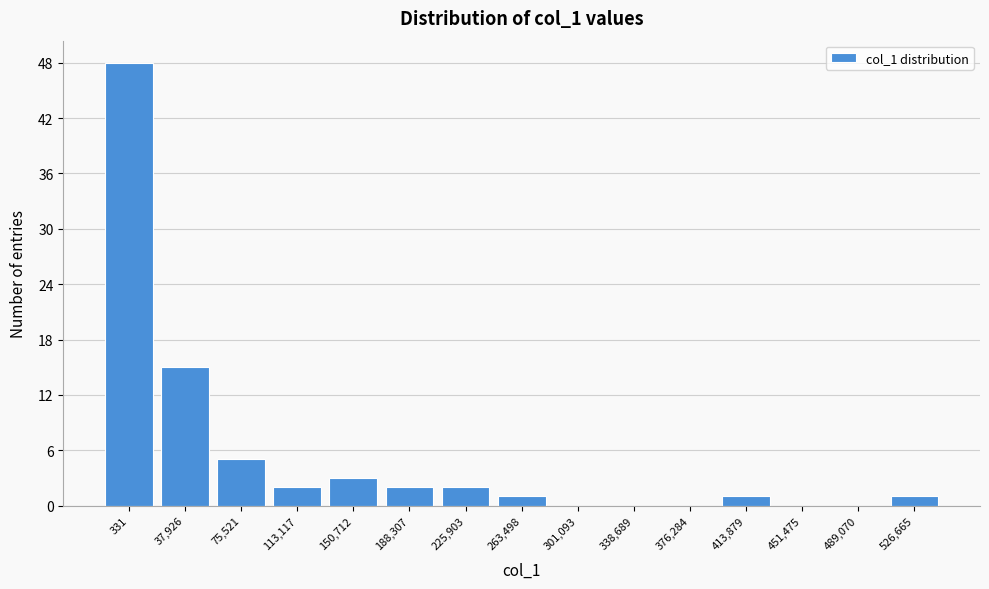

Reading left to right, extract all data points from this chart.

331=48	37,926=15	75,521=5	113,117=2	150,712=3	188,307=2	225,903=2	263,498=1	301,093=0	338,689=0	376,284=0	413,879=1	451,475=0	489,070=0	526,665=1